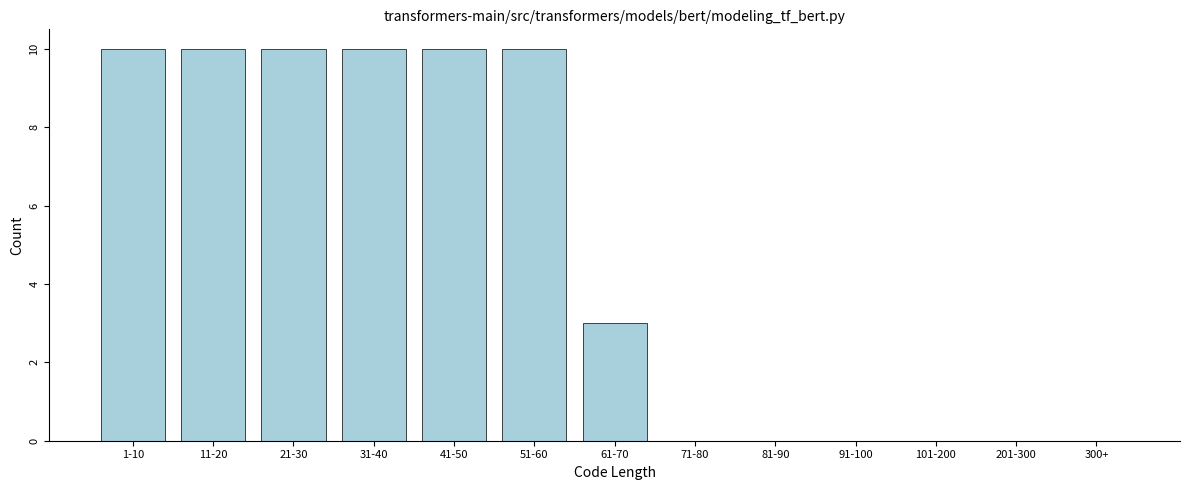

Reading left to right, extract all data points from this chart.

1-10=10	11-20=10	21-30=10	31-40=10	41-50=10	51-60=10	61-70=3	71-80=0	81-90=0	91-100=0	101-200=0	201-300=0	300+=0